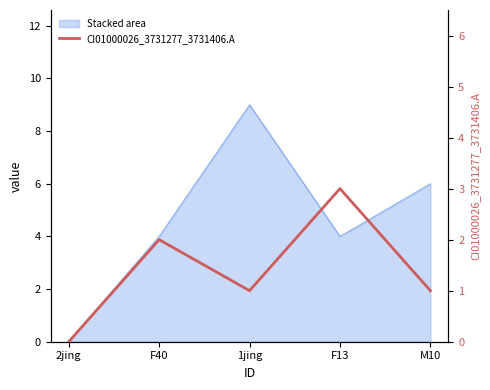

Rank the categories by value from highest to lowest.

F13, F40, 1jing, M10, 2jing